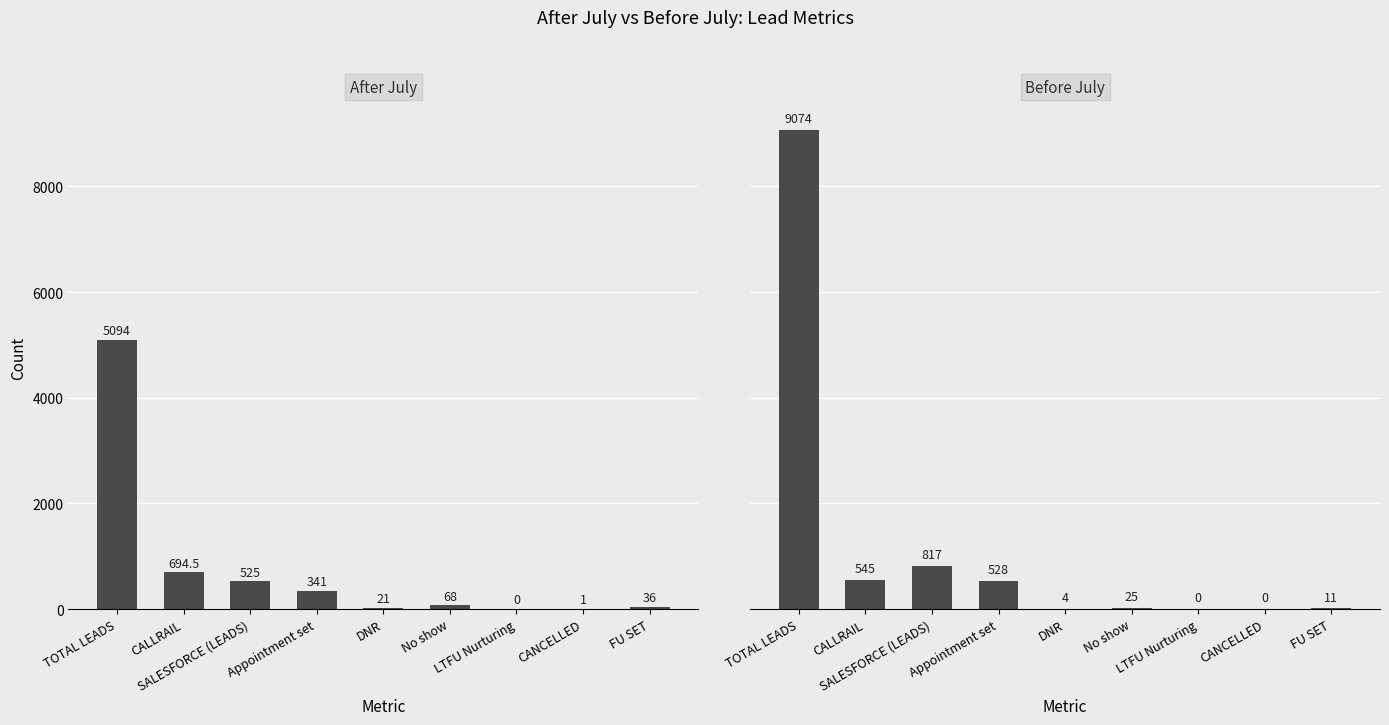

What position from the right is LTFU Nurturing?

3